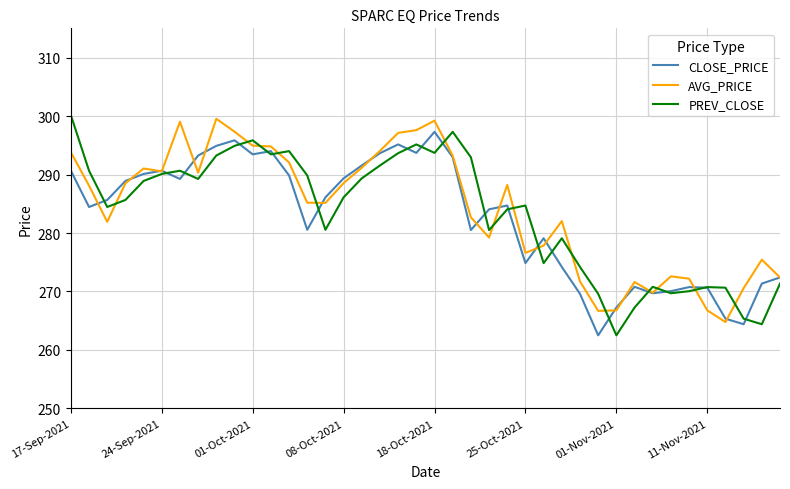

What is the smallest value displayed?

262.5